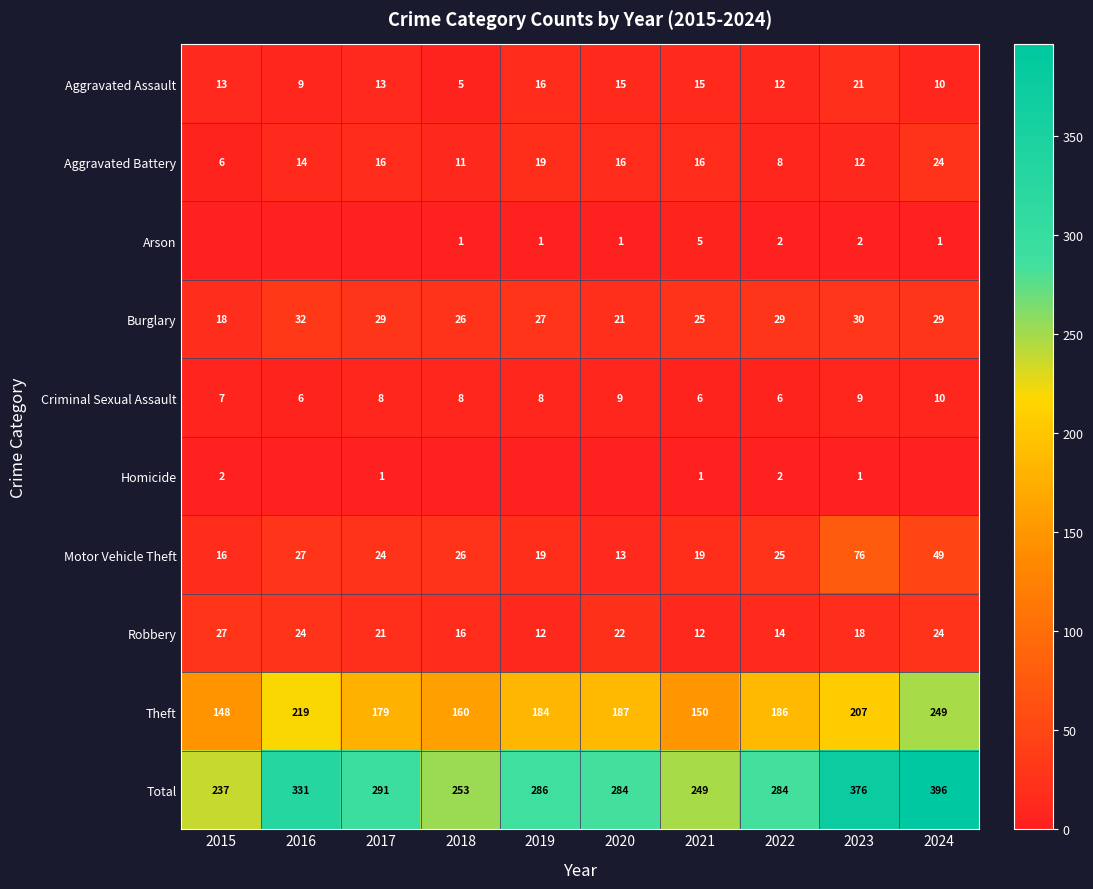

At how many categories does at least one series exceed 361?

2